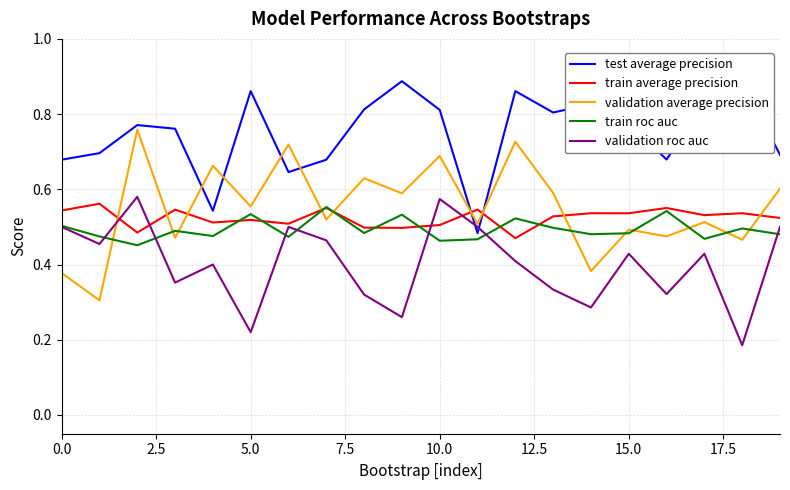

How many categories are shown in the chart?

20